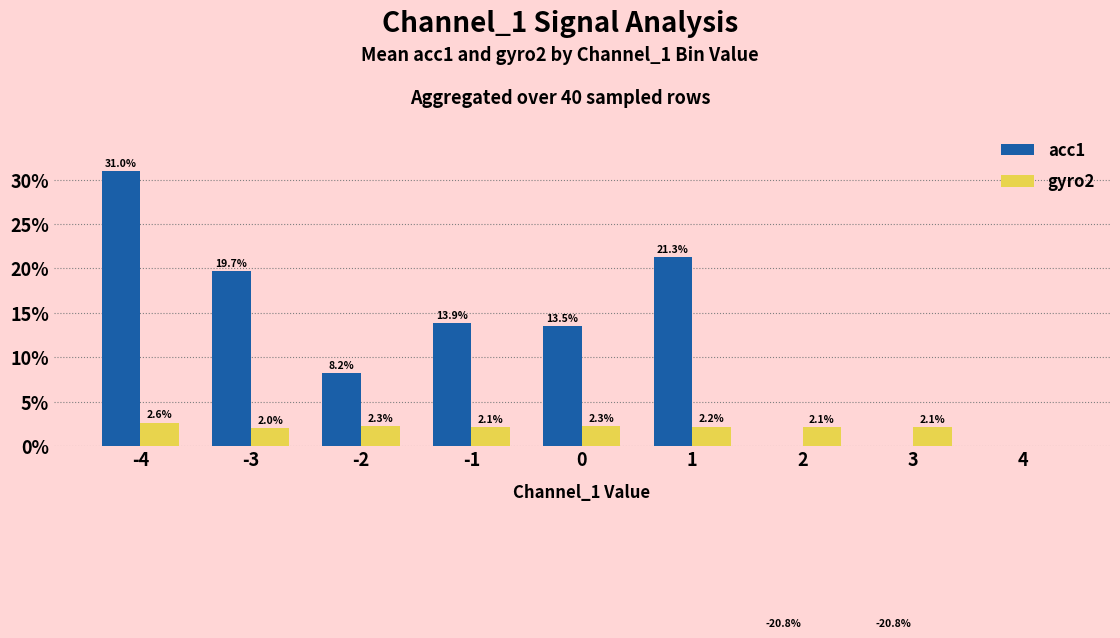

Reading left to right, what are all the values shown in this chart?

acc1: -4=31.0	-3=19.7	-2=8.2	-1=13.9	0=13.5	1=21.3	2=-20.8	3=-20.8	4=0.0
gyro2: -4=2.6	-3=2.0	-2=2.3	-1=2.1	0=2.3	1=2.2	2=2.1	3=2.1	4=0.0